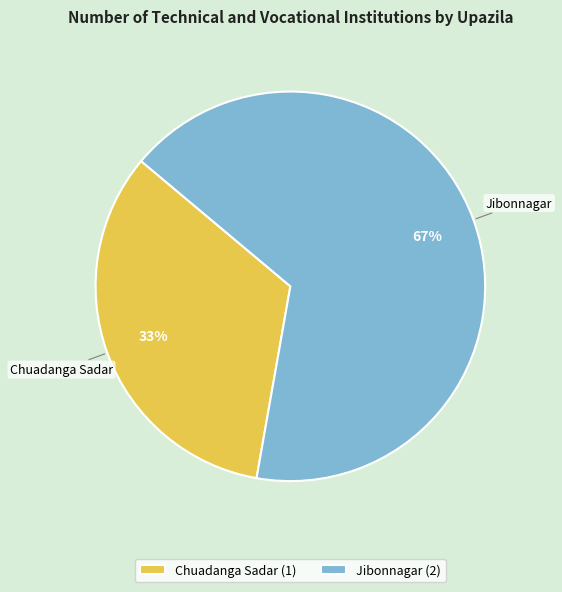

Count the number of slices in the pie.

2